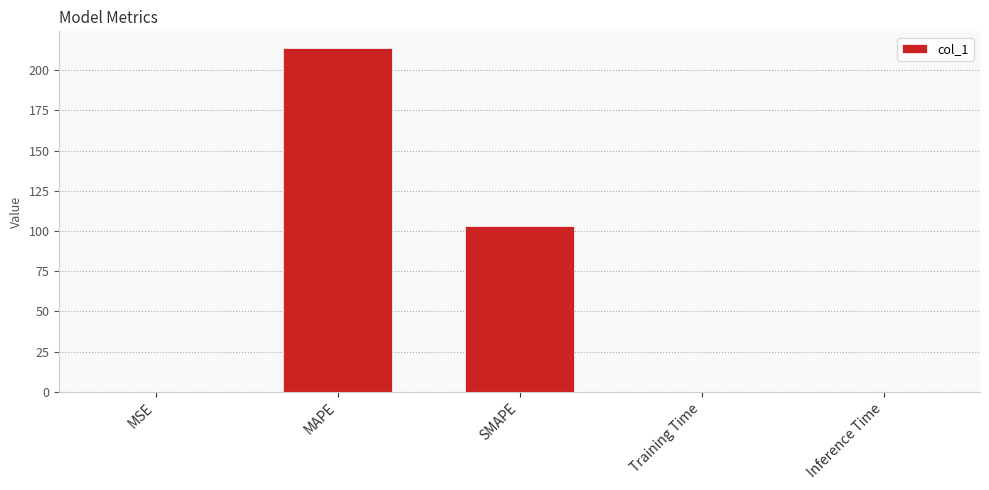

What is the sum of all values?

316.8